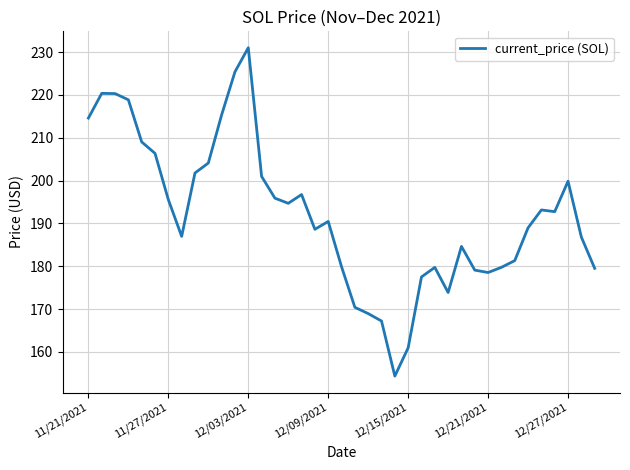

Count the number of categories in the chart.

39